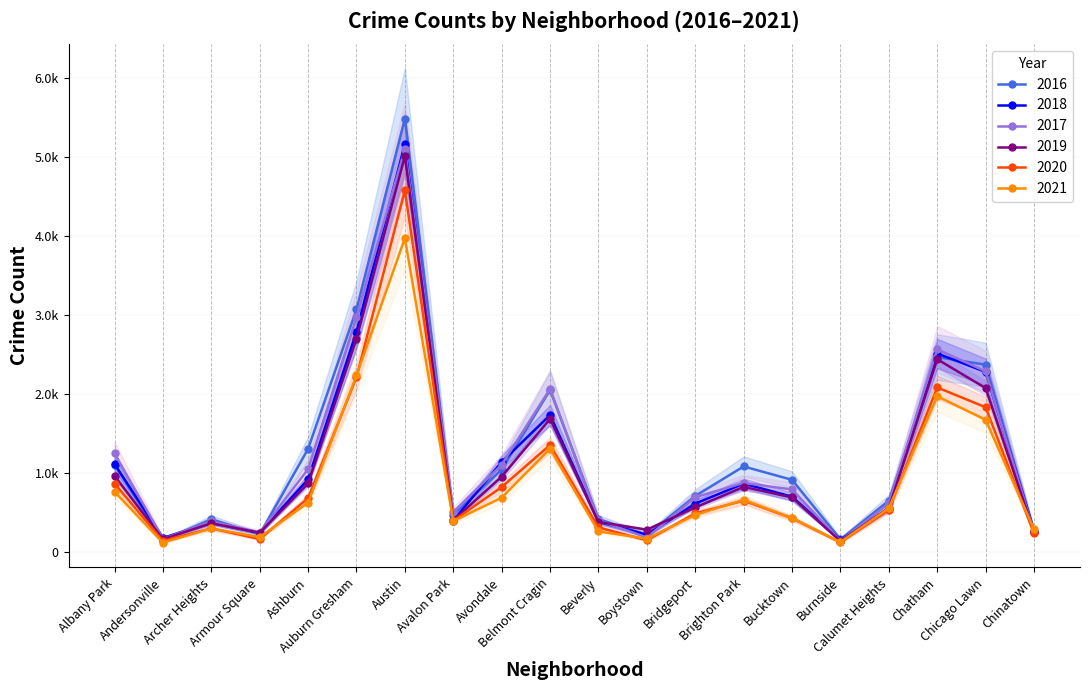

Count the number of categories in the chart.

20